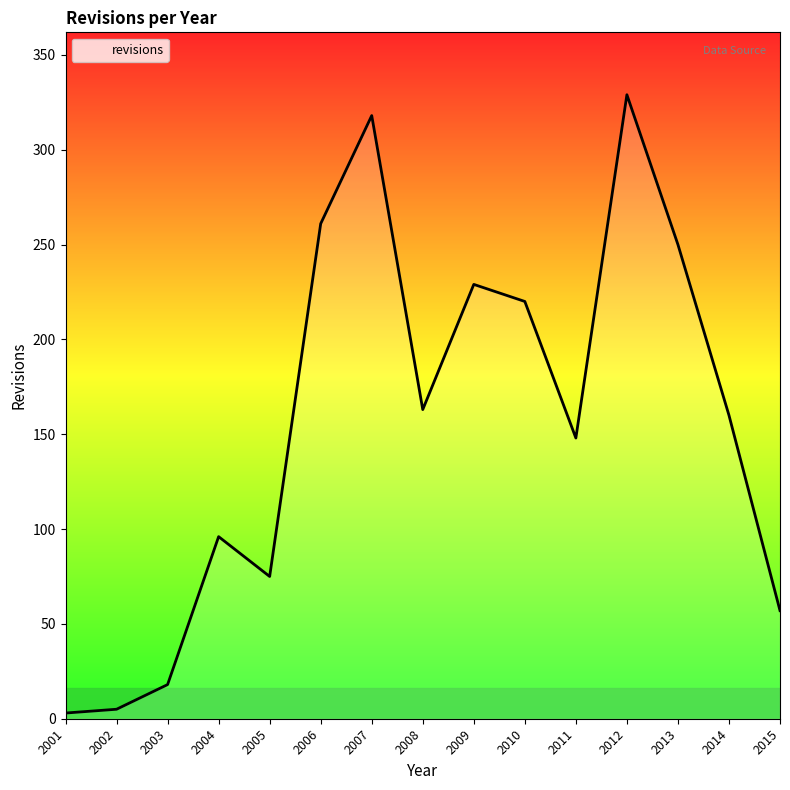

What is the greatest value displayed?

329